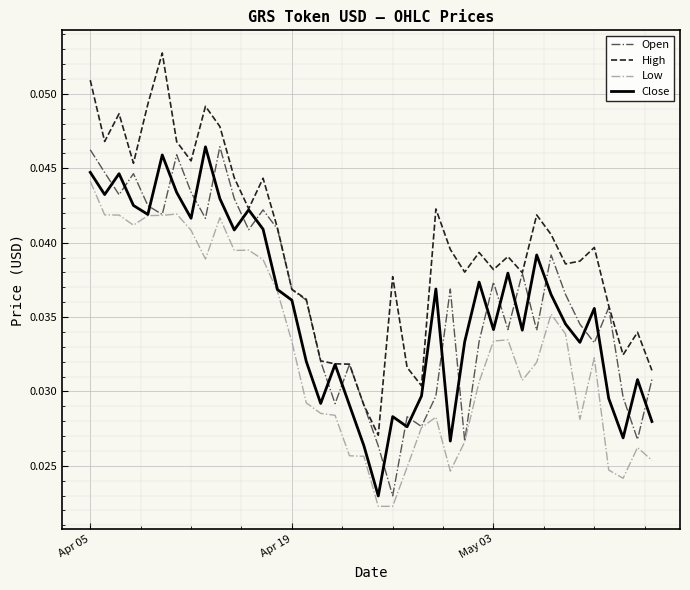

True or false: High and Low cross at least once.

False